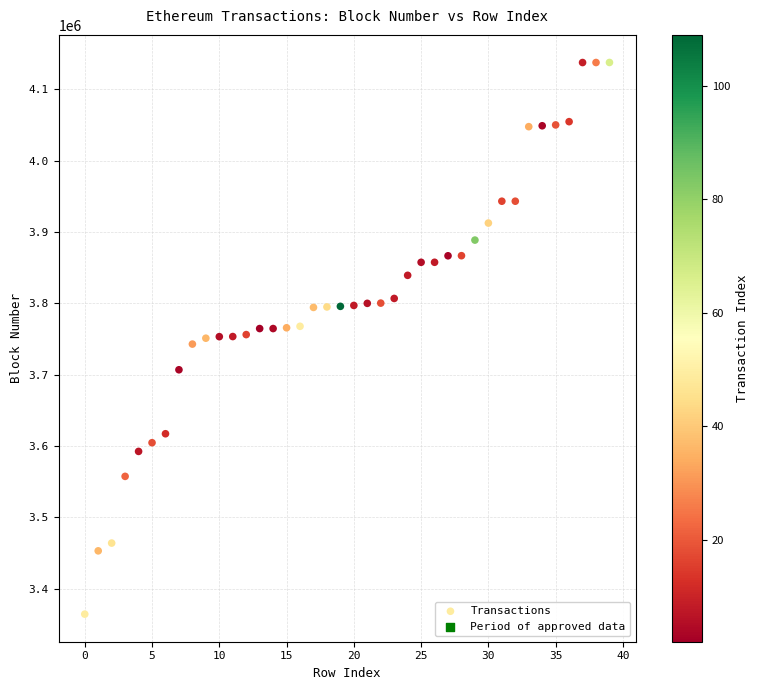

What is the range of Y values (max minus min)?

773467